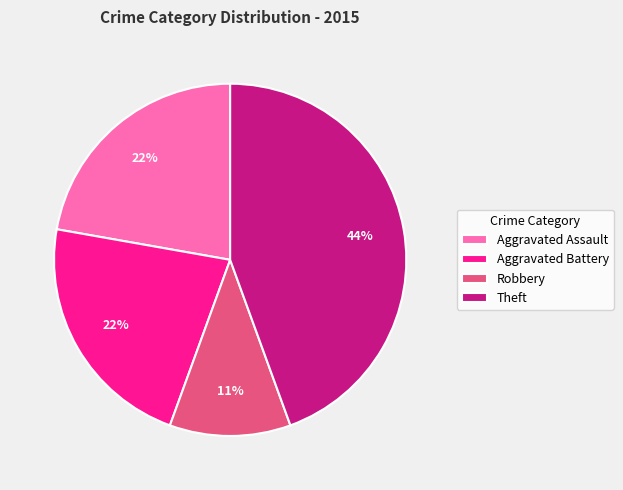

Which category has the smallest portion of the pie?

Robbery